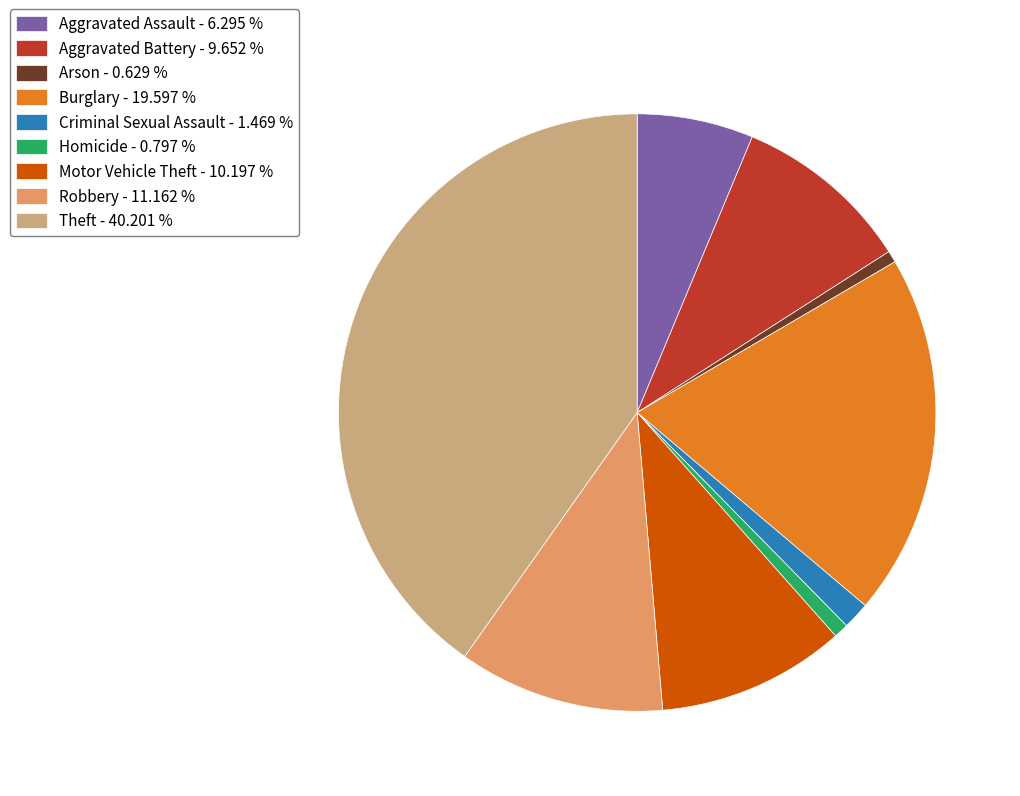

How many slices are in this pie chart?

9